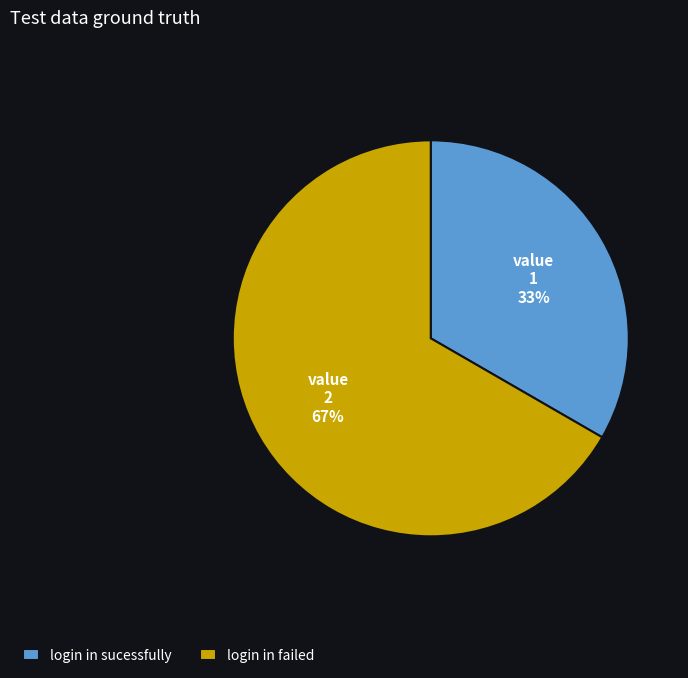

To the nearest percent, what is the average slice percentage?

50%